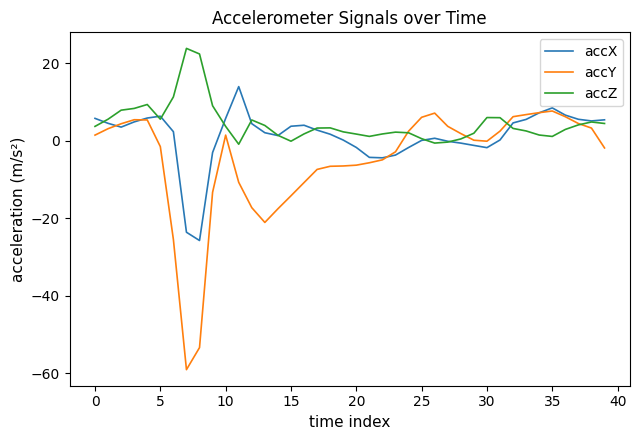

Which series has the largest range (max minus min)?

accY